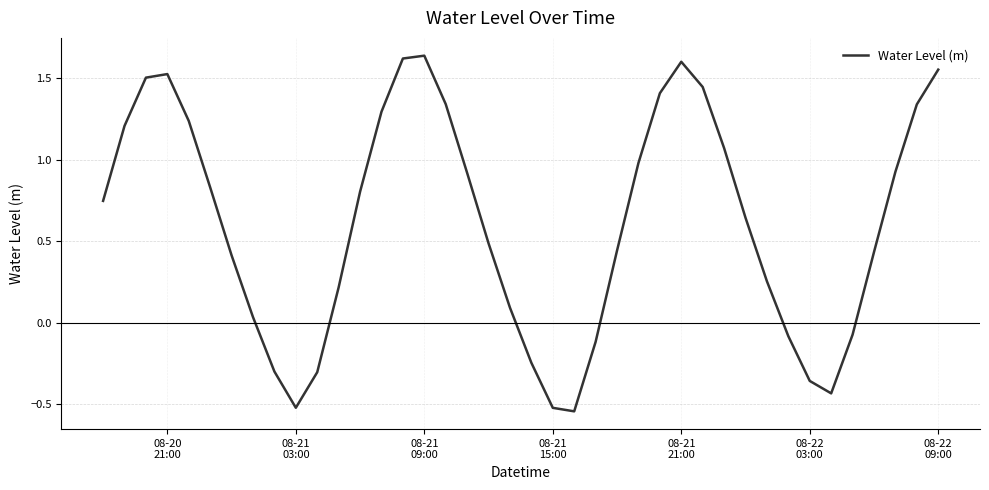

What is the difference between the maximum and minimum values?

2.2